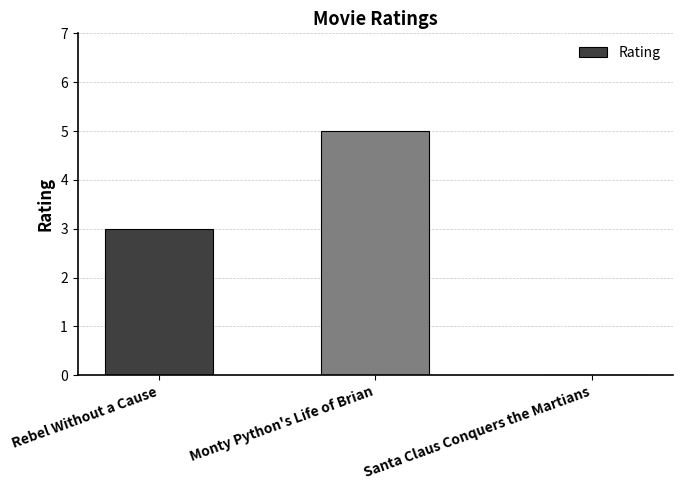

Reading right to left, what are all the values shown in this chart?

Santa Claus Conquers the Martians=0	Monty Python's Life of Brian=5	Rebel Without a Cause=3